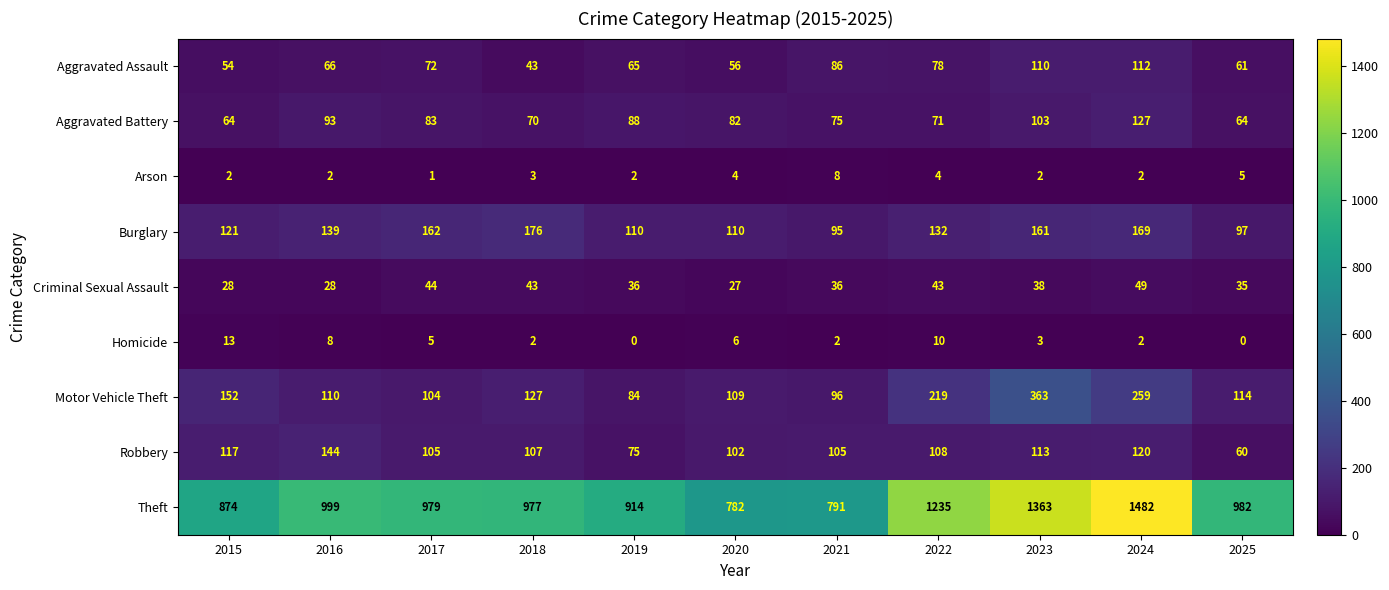

At 2022, list the series in order from smallest to largest.

Arson, Homicide, Criminal Sexual Assault, Aggravated Battery, Aggravated Assault, Robbery, Burglary, Motor Vehicle Theft, Theft